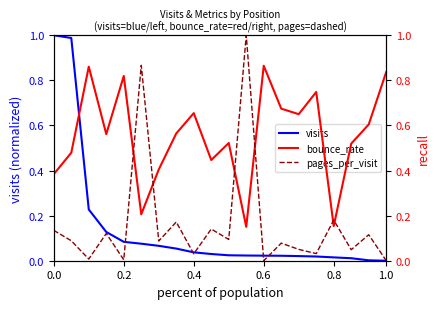

How many categories are shown in the chart?

20